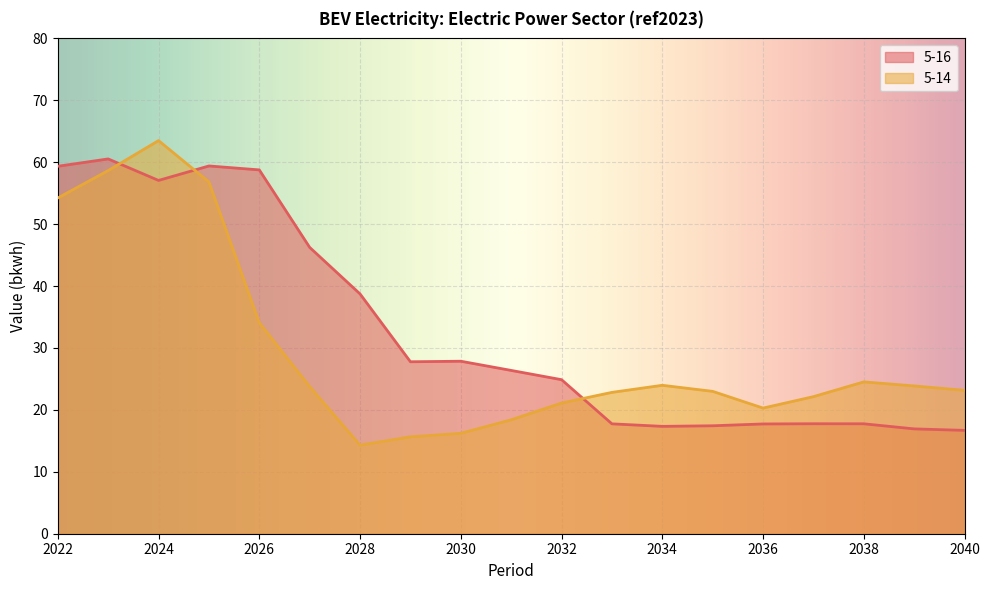

True or false: 5-16 has a value of 17.3 at 2034.

True